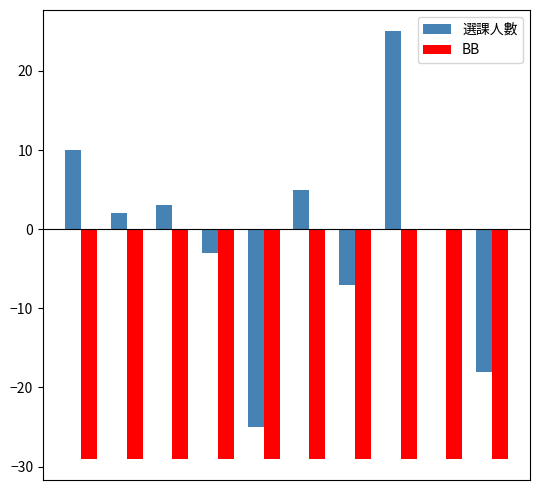

How many distinct data groups are displayed?

2